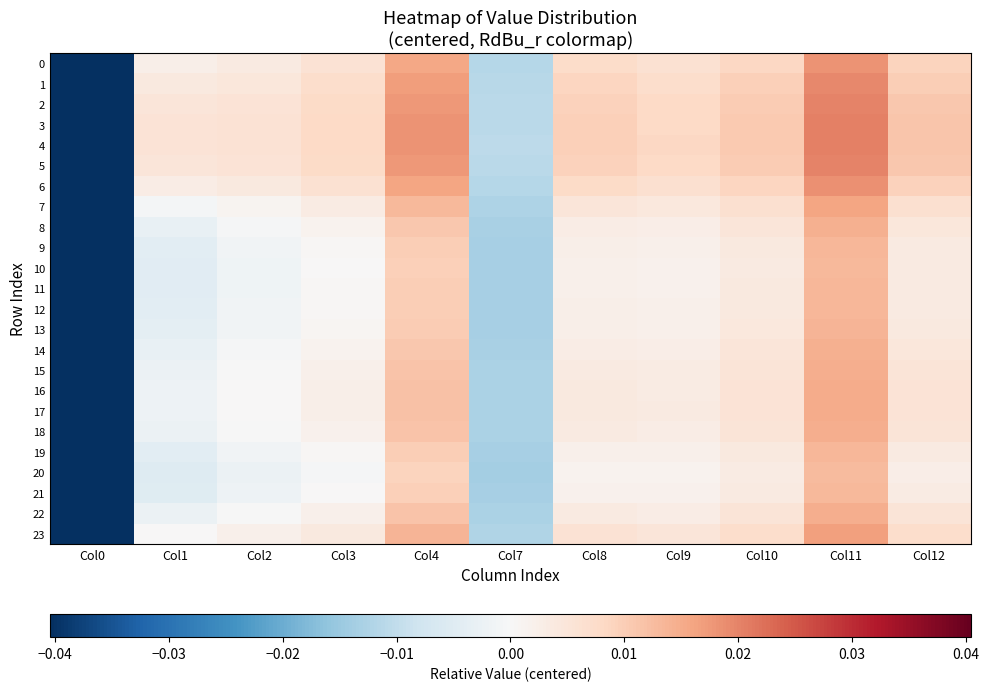

Between Col1 and Col2, which series saw the biggest shift?

20